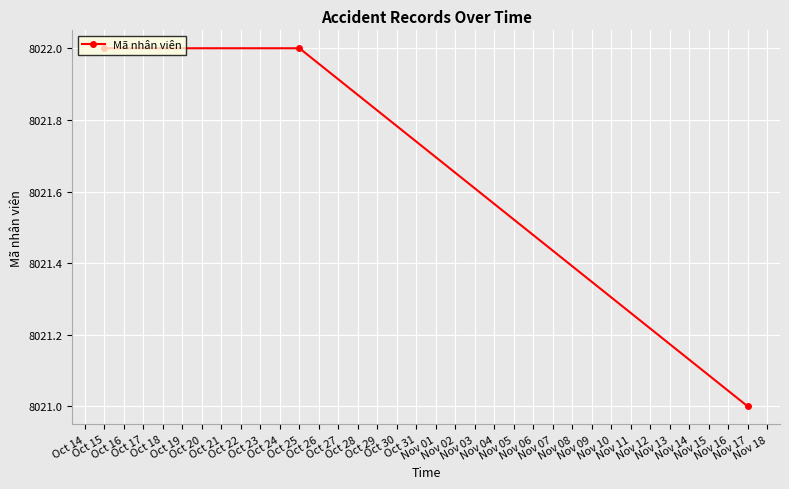

What is the average value?

8022